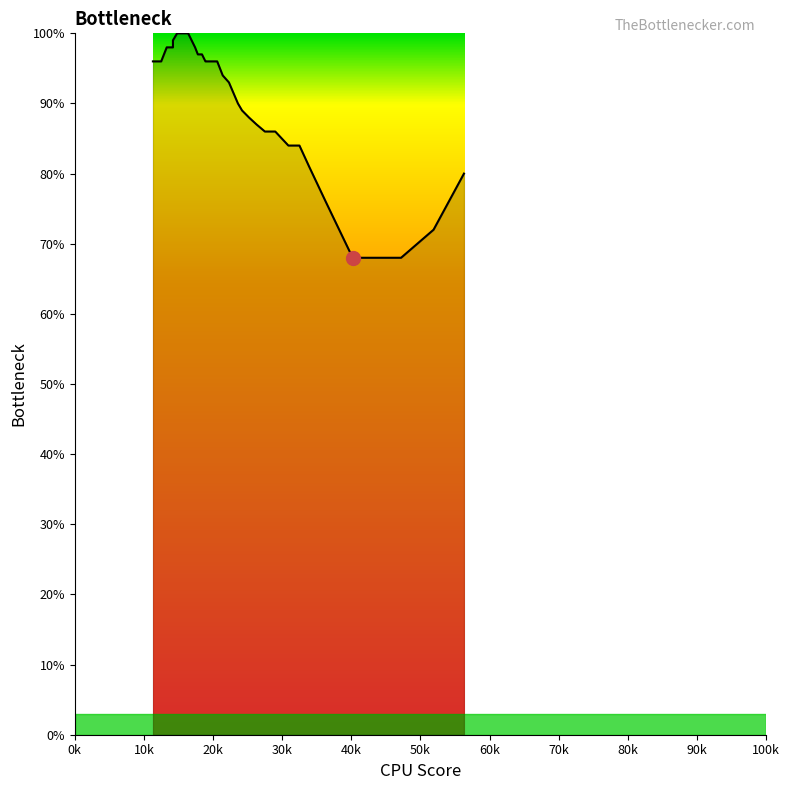

What is the maximum value shown in the chart?

100